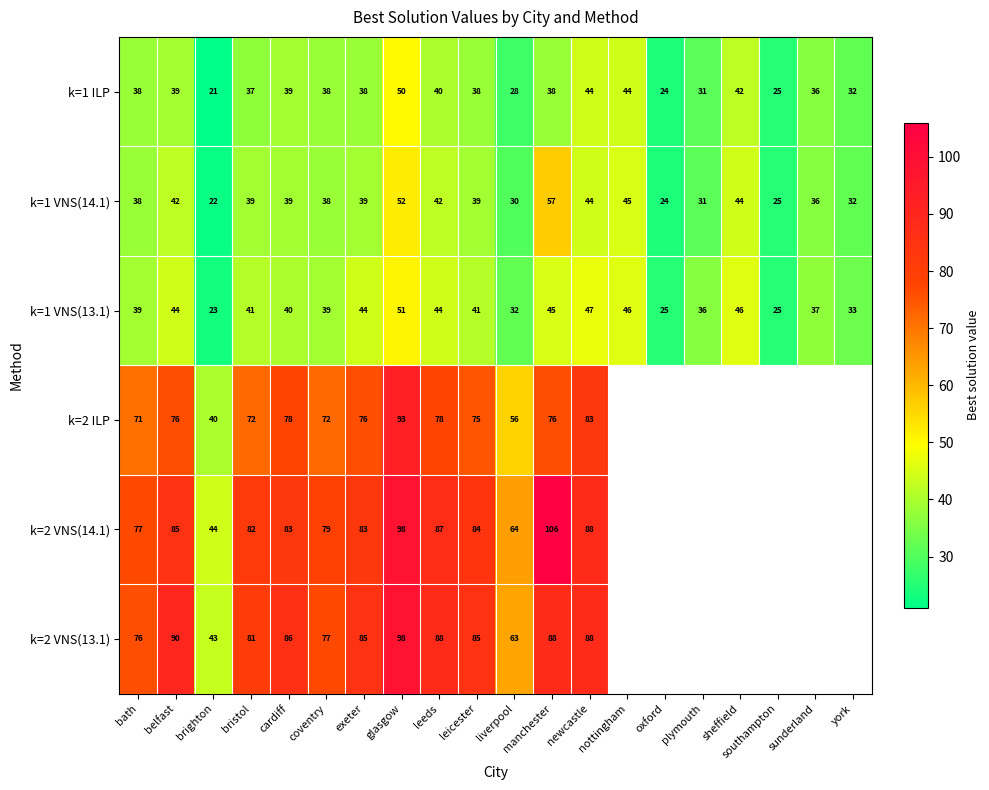

Which category has the lowest value across all series?

nottingham